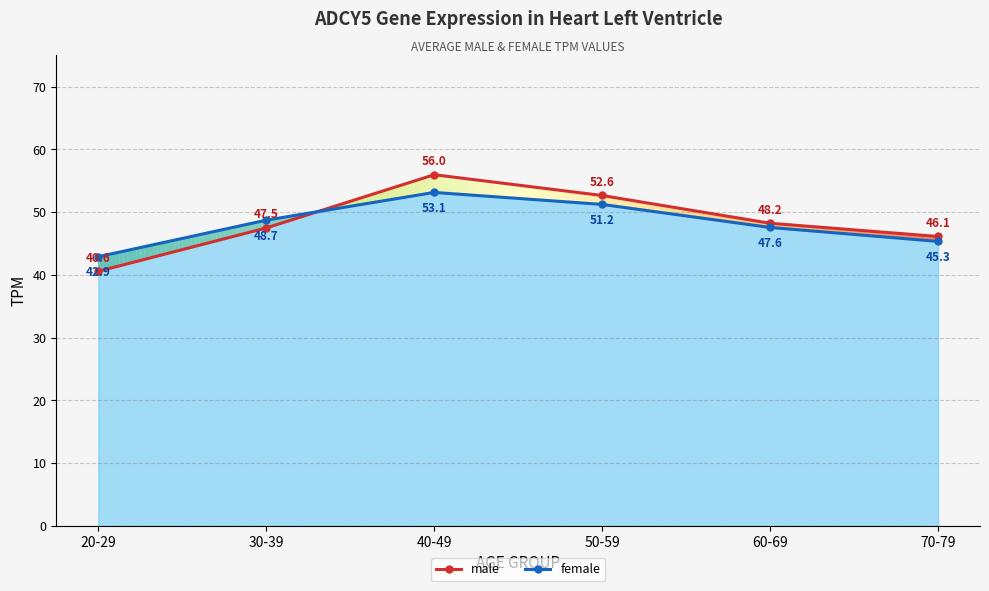

List the series in order of their peak value, lowest first.

female, male